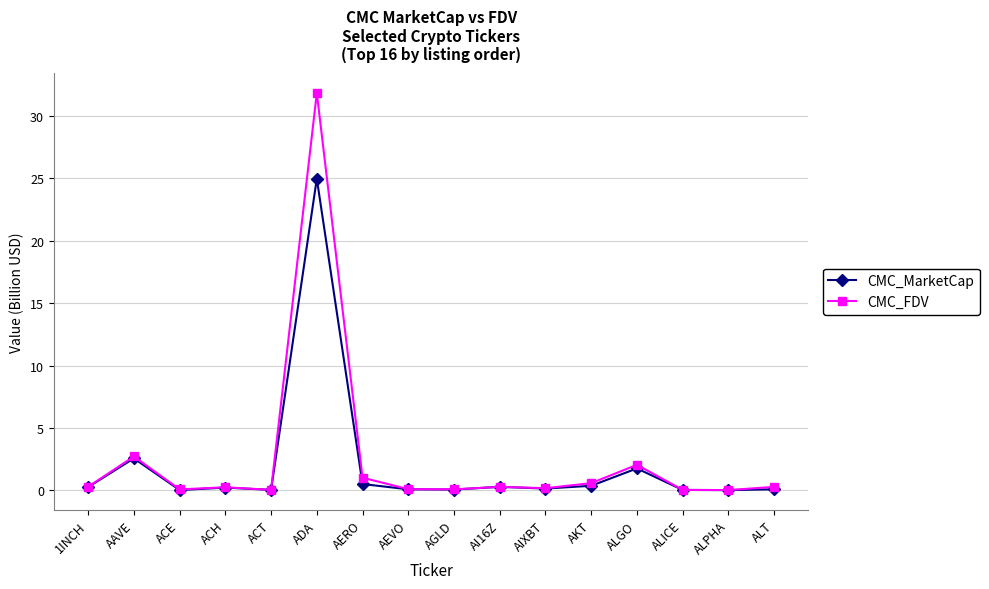

True or false: CMC_FDV has a value of 31.8 at ADA.

True